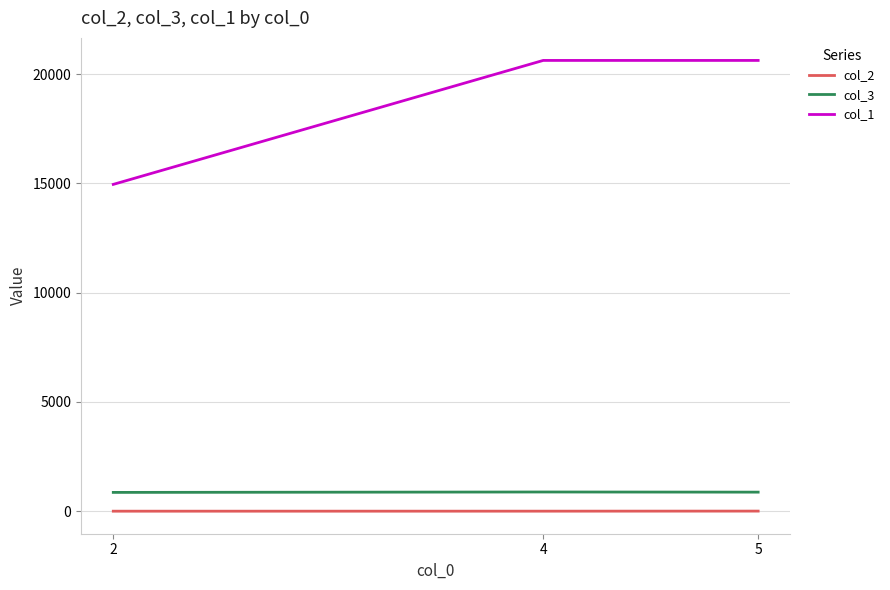

Rank the series at 2 from lowest to highest value.

col_2, col_3, col_1